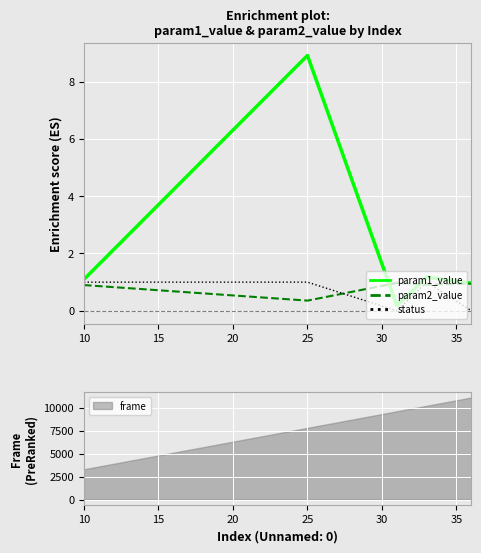

Read the status value at 25.

1.0